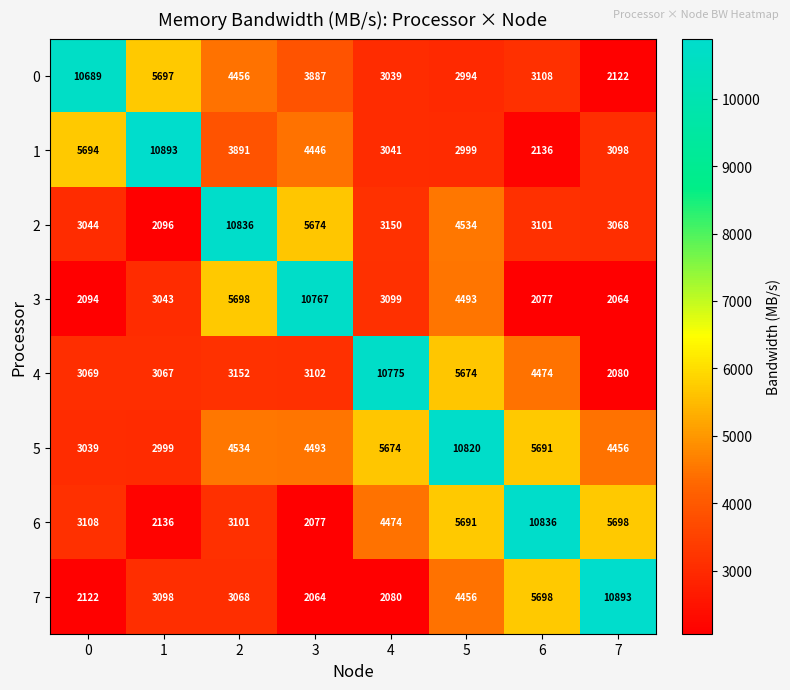

At 3, list the series in order from largest to smallest.

3, 2, 5, 1, 0, 4, 6, 7